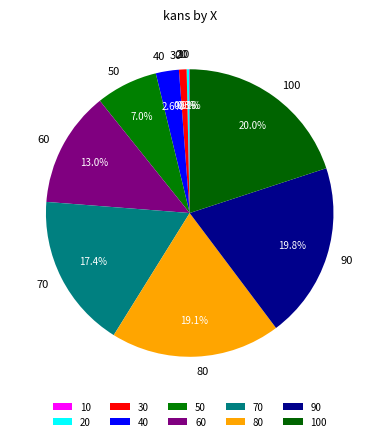

To the nearest percent, what portion does 80 represent?

19%